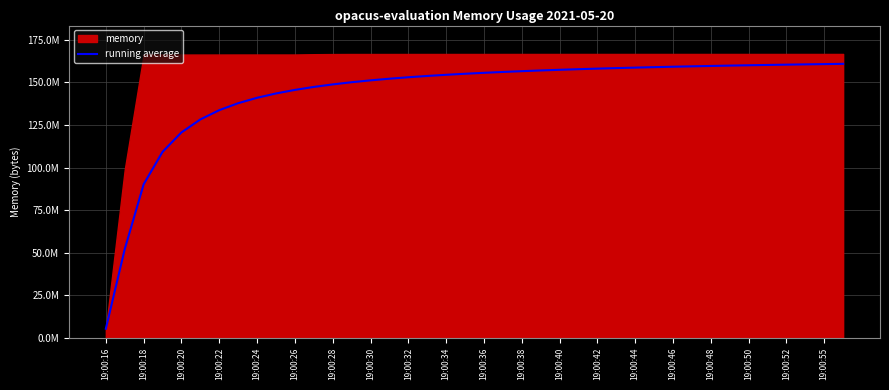

What is the change in value from 27 to 31?

+1039872.0